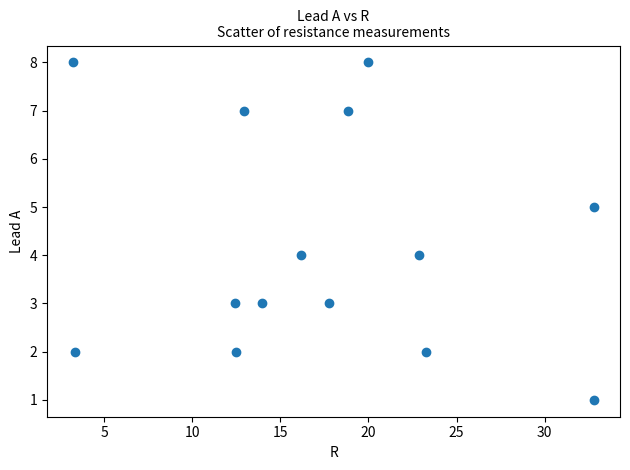

What is the range of Y values (max minus min)?

7